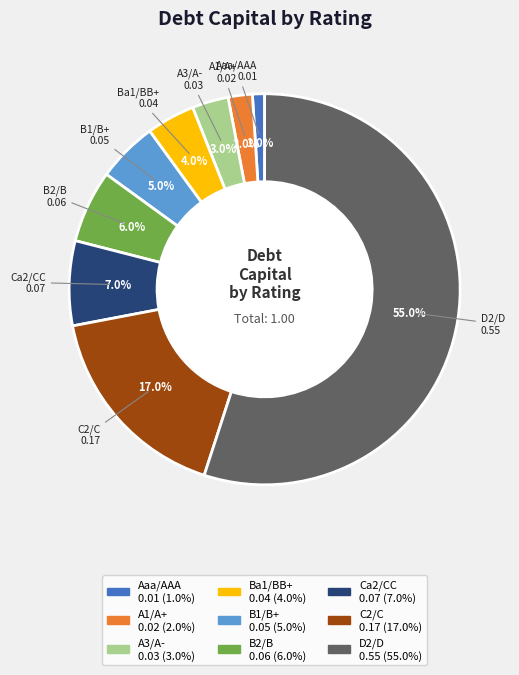

Combined, what portion of the pie is A3/A- and A1/A+?

5.0%